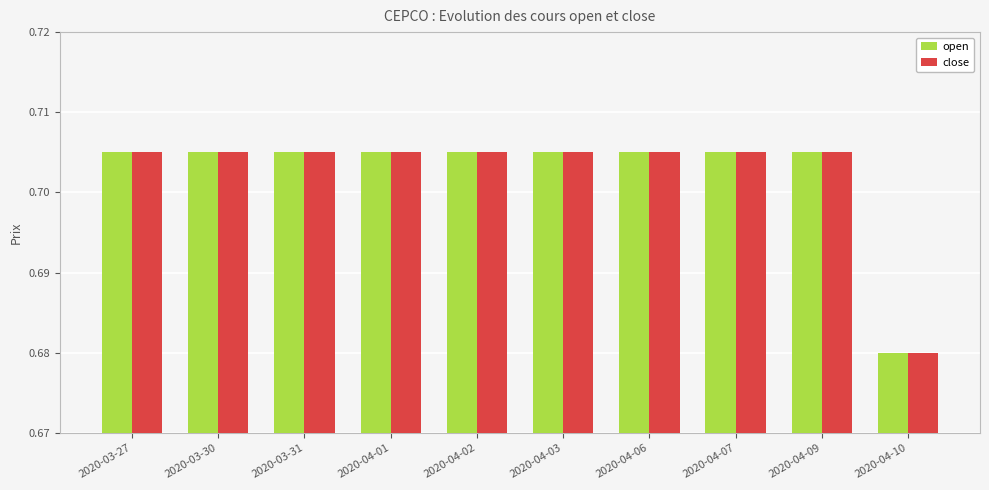

What is the sum of all close values?

7.0